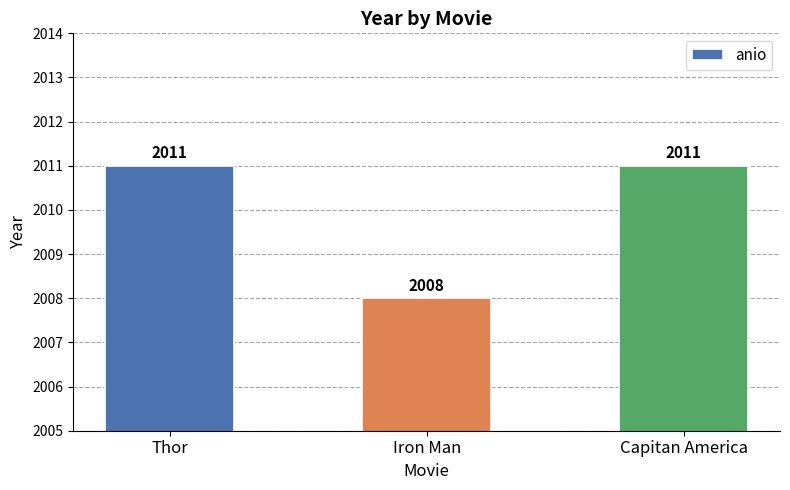

What is the smallest value displayed?

2008